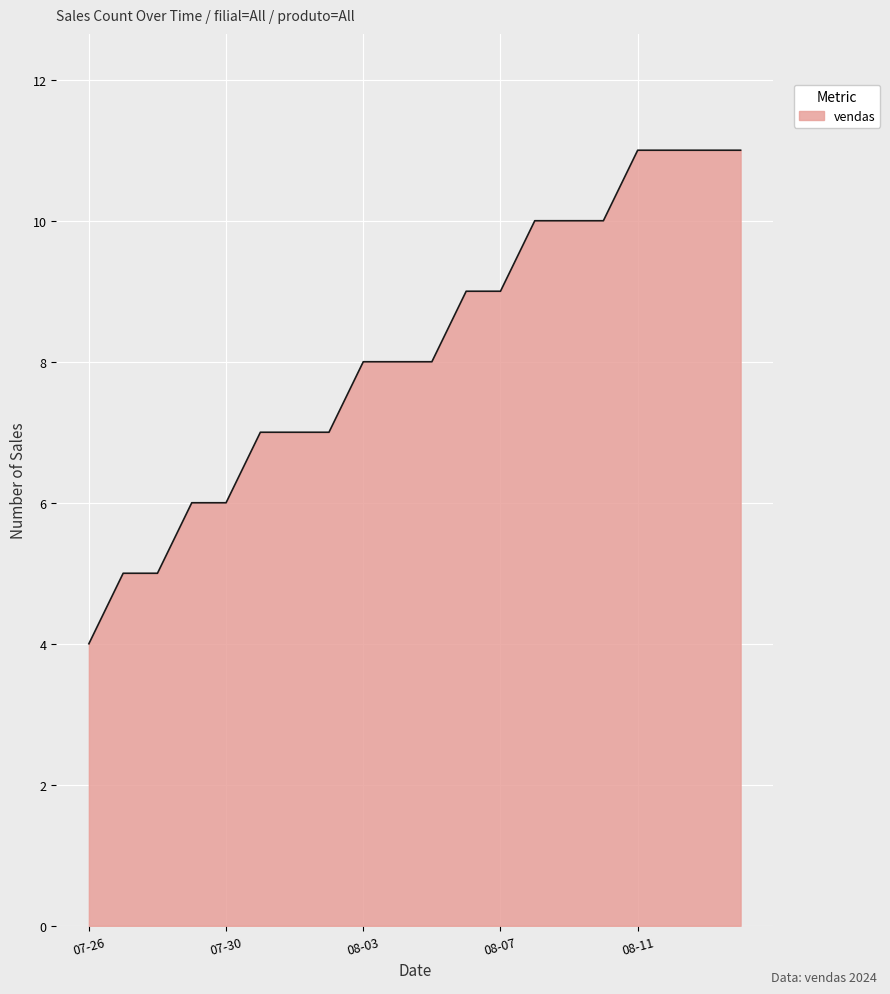

What is the smallest value displayed?

4